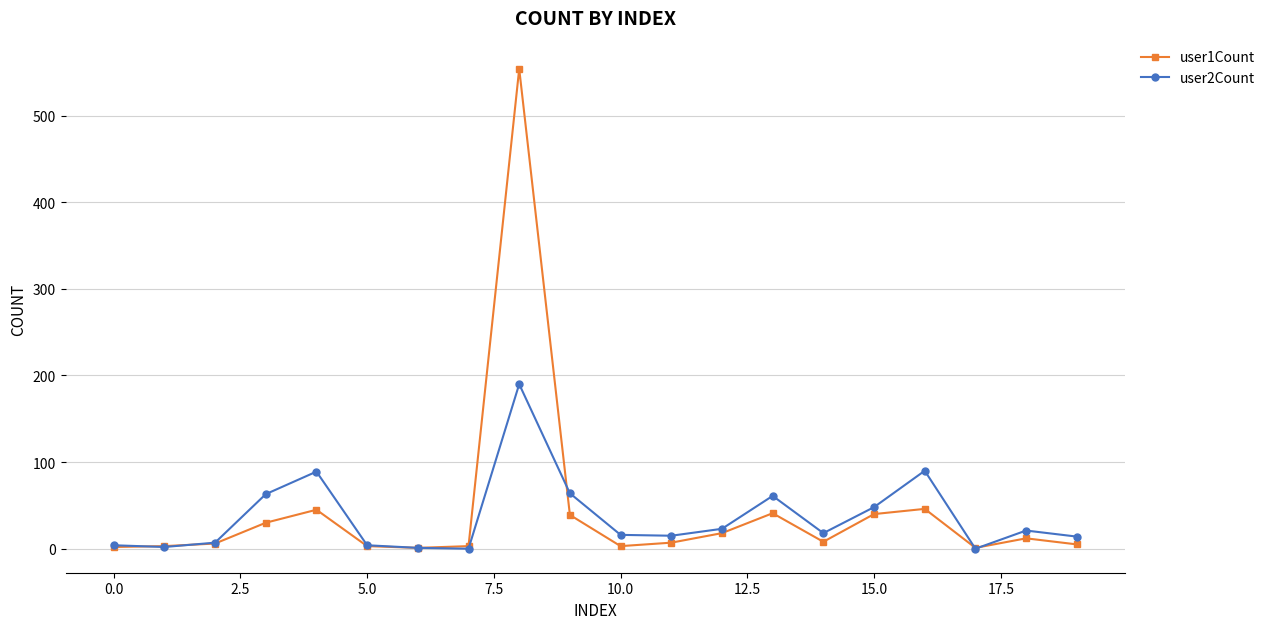

True or false: user2Count has more than 1 interior local peaks.

True